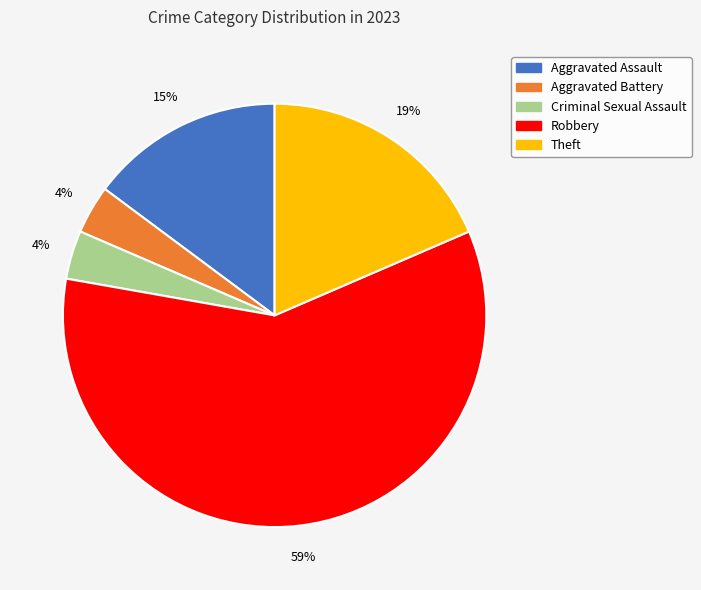

Is it true that Criminal Sexual Assault is 15% of the pie?

False